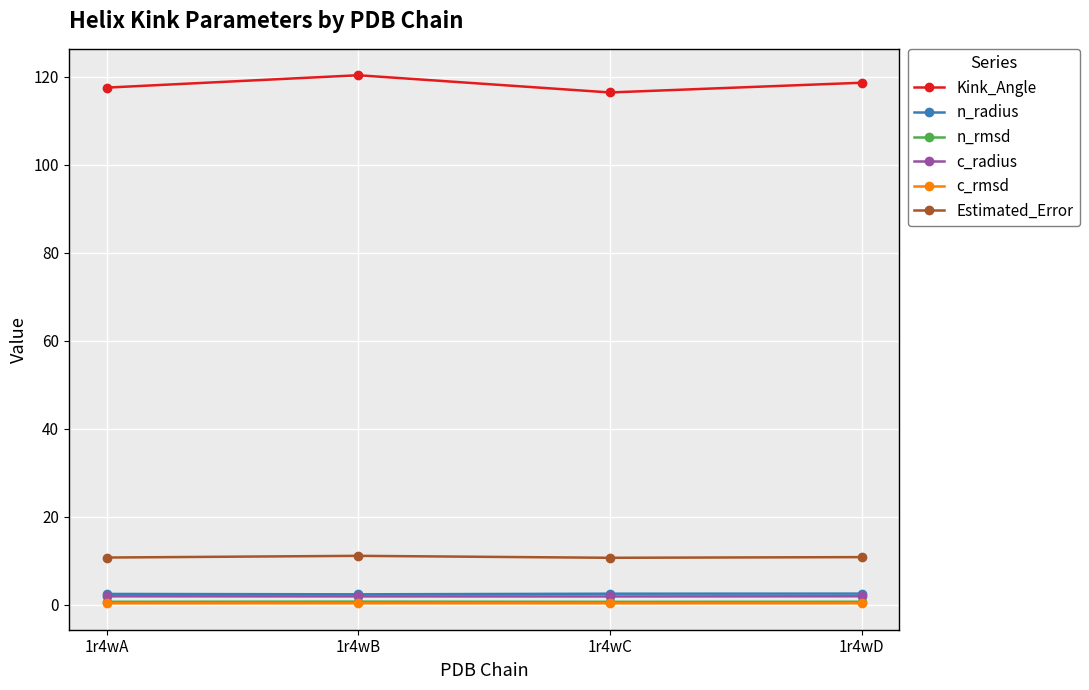

Where is the first local minimum for Kink_Angle?

1r4wC